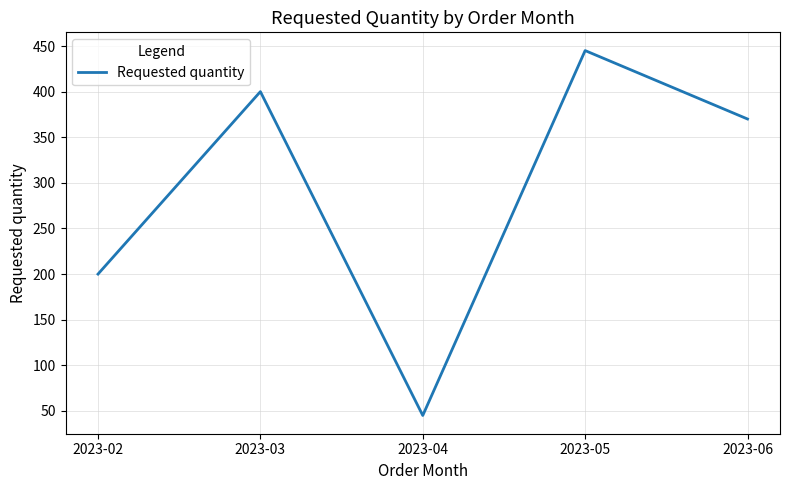

Which label corresponds to the smallest value in the chart?

2023-04